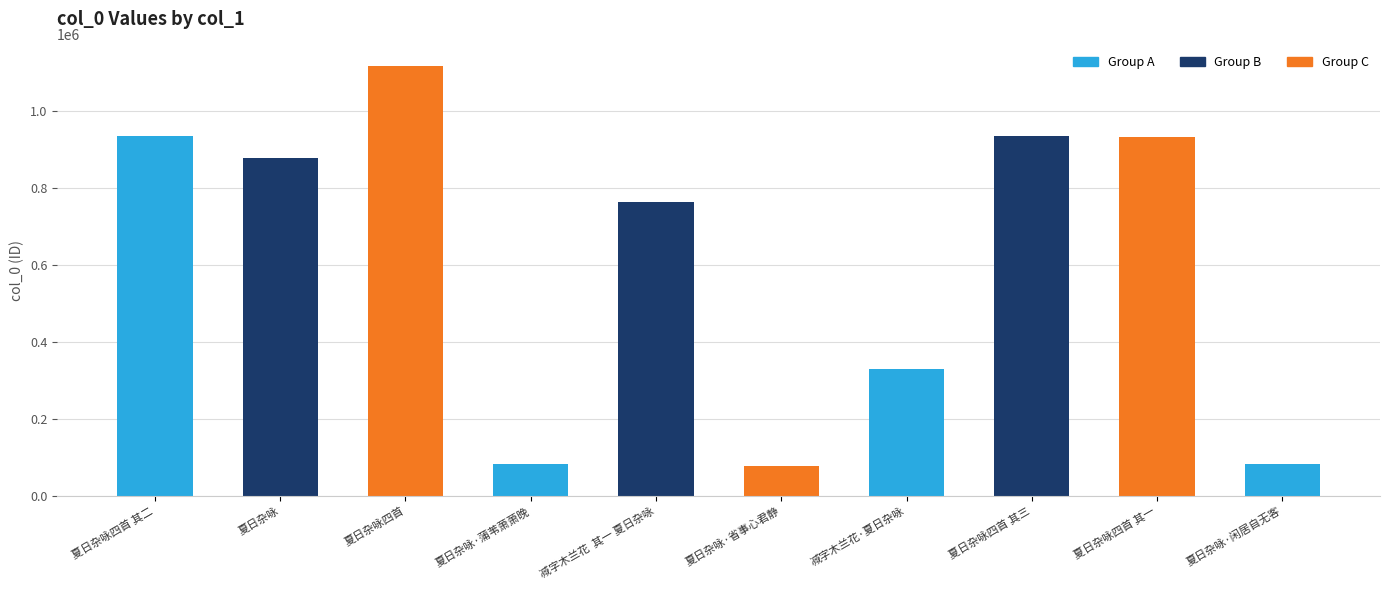

The value at 夏日杂咏 is 1285806. True or false?

False